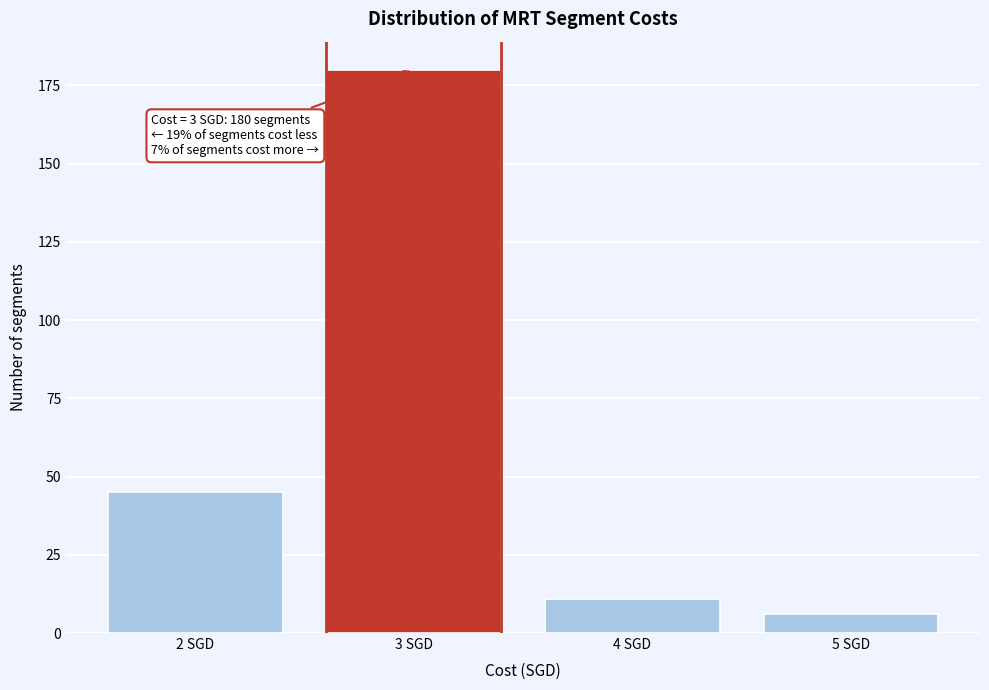

Reading left to right, what are all the values shown in this chart?

2 SGD=45	3 SGD=180	4 SGD=11	5 SGD=6